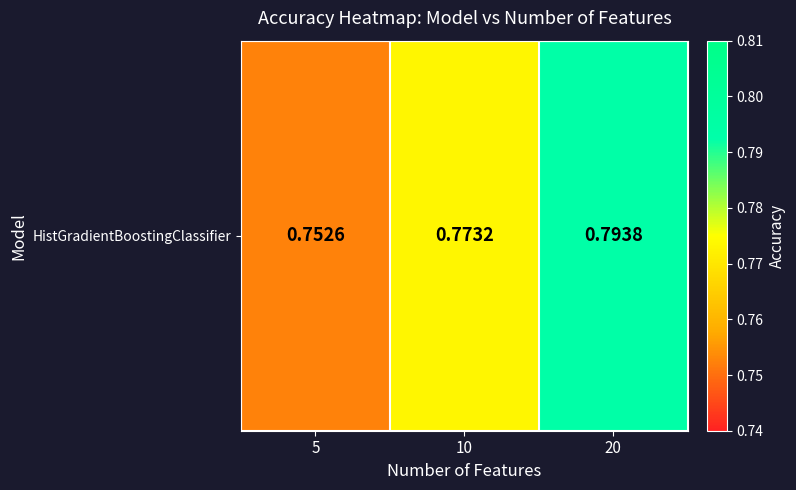

What is the minimum value shown in the chart?

0.8